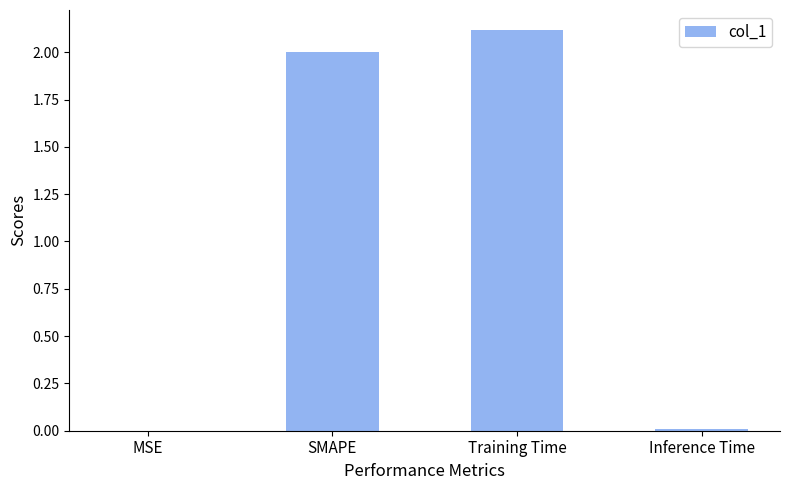

What is the sum of all values?

4.1